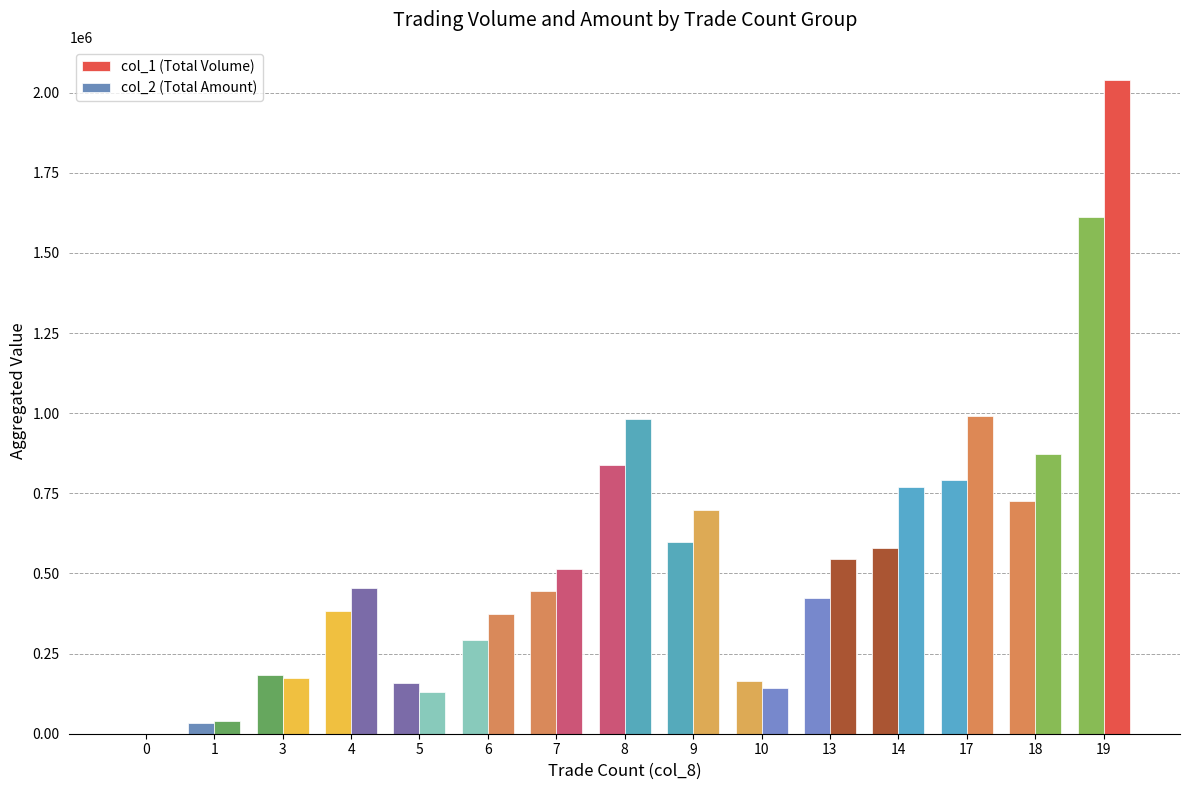

How many positive values does the col_2 (Total Amount) series have?

14